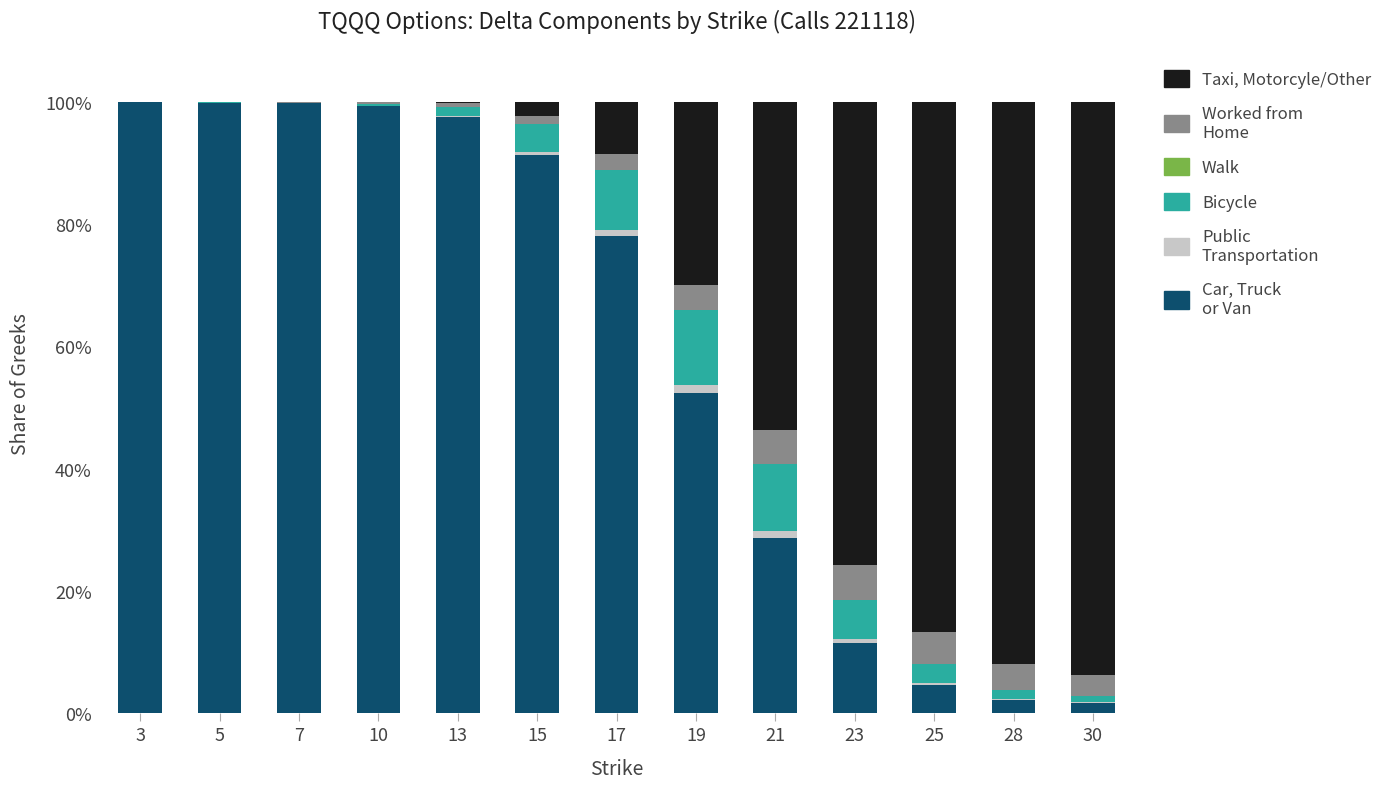

What is the sum of all Taxi, Motorcyle/Other values?

4.4